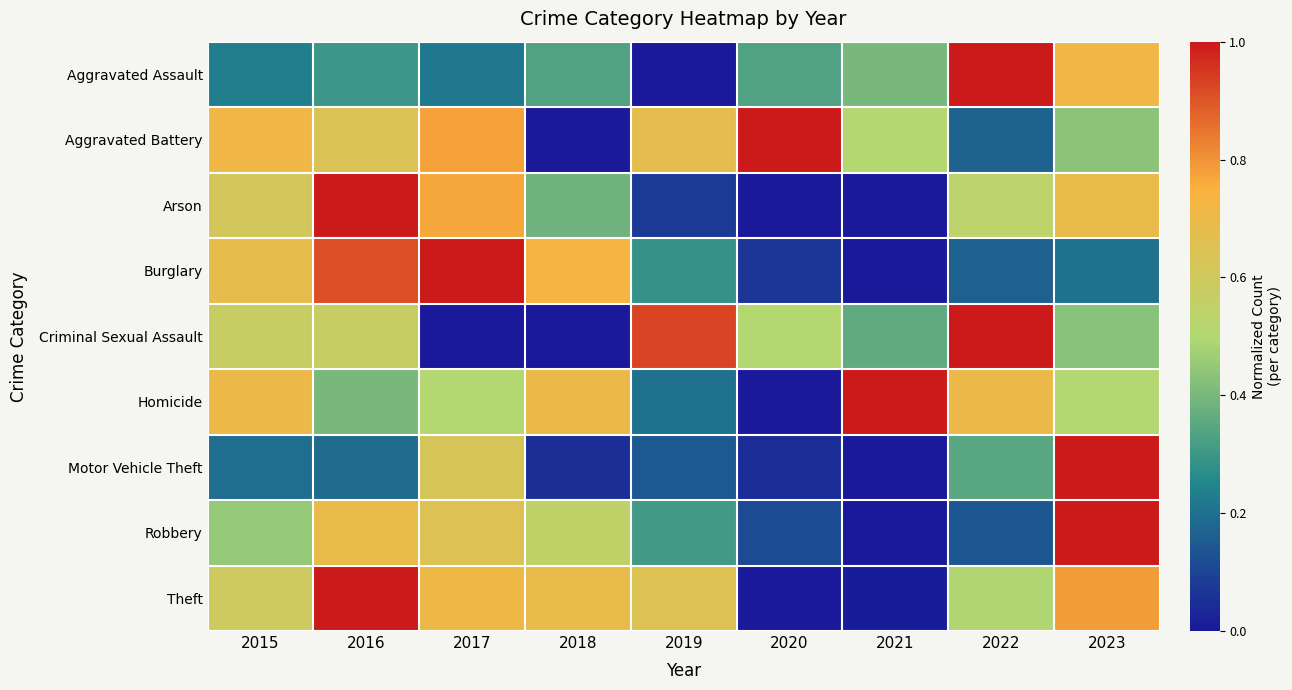

Reading right to left, list all the values displayed in this chart.

Aggravated Assault: 2023=0.7	2022=1.0	2021=0.4	2020=0.3	2019=0.0	2018=0.3	2017=0.2	2016=0.3	2015=0.2
Aggravated Battery: 2023=0.4	2022=0.2	2021=0.5	2020=1.0	2019=0.7	2018=0.0	2017=0.8	2016=0.6	2015=0.7
Arson: 2023=0.7	2022=0.5	2021=0.0	2020=0.0	2019=0.1	2018=0.4	2017=0.8	2016=1.0	2015=0.6
Burglary: 2023=0.2	2022=0.2	2021=0.0	2020=0.1	2019=0.3	2018=0.7	2017=1.0	2016=0.9	2015=0.7
Criminal Sexual Assault: 2023=0.4	2022=1.0	2021=0.4	2020=0.5	2019=0.9	2018=0.0	2017=0.0	2016=0.6	2015=0.6
Homicide: 2023=0.5	2022=0.7	2021=1.0	2020=0.0	2019=0.2	2018=0.7	2017=0.5	2016=0.4	2015=0.7
Motor Vehicle Theft: 2023=1.0	2022=0.3	2021=0.0	2020=0.0	2019=0.1	2018=0.0	2017=0.6	2016=0.2	2015=0.2
Robbery: 2023=1.0	2022=0.1	2021=0.0	2020=0.1	2019=0.3	2018=0.6	2017=0.7	2016=0.7	2015=0.5
Theft: 2023=0.8	2022=0.5	2021=0.0	2020=0.0	2019=0.7	2018=0.7	2017=0.7	2016=1.0	2015=0.6